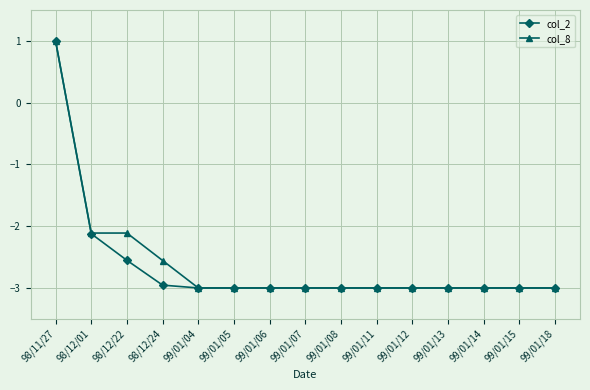

What is the average value of the col_2 series?

-2.6